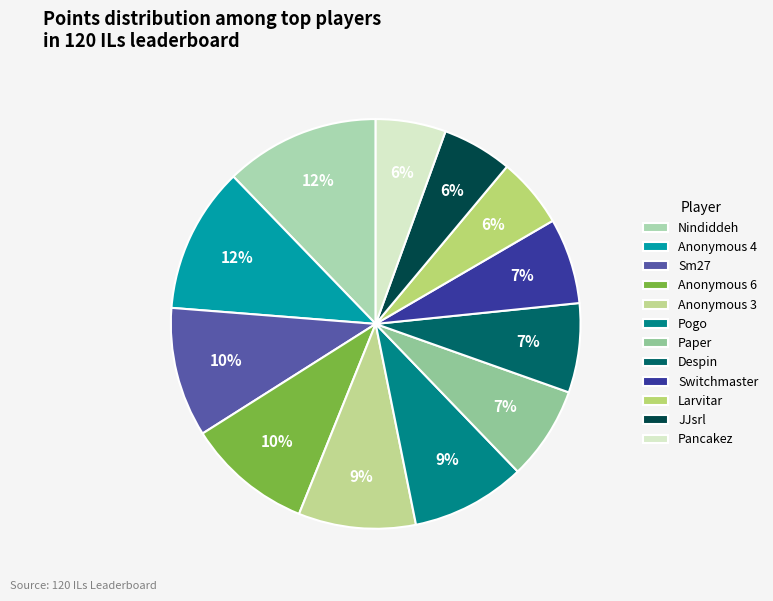

Does Pogo account for over 50% of the chart?

No